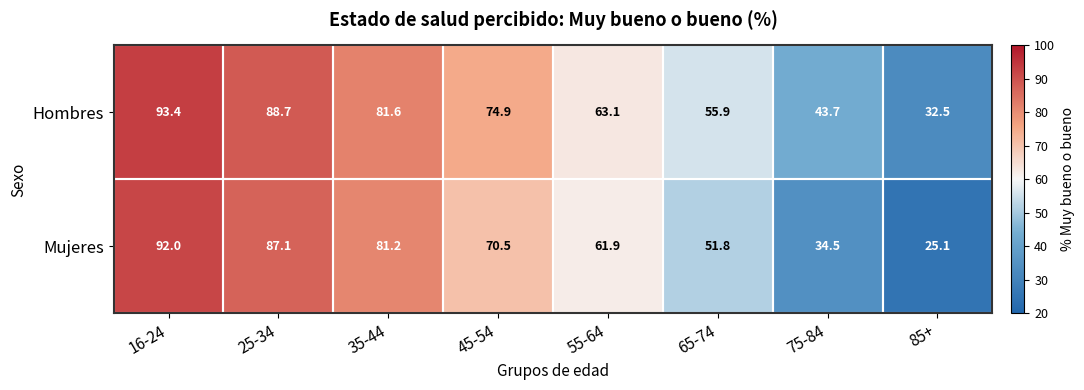

What is the difference between the maximum and second lowest values in the Hombres series?

49.7